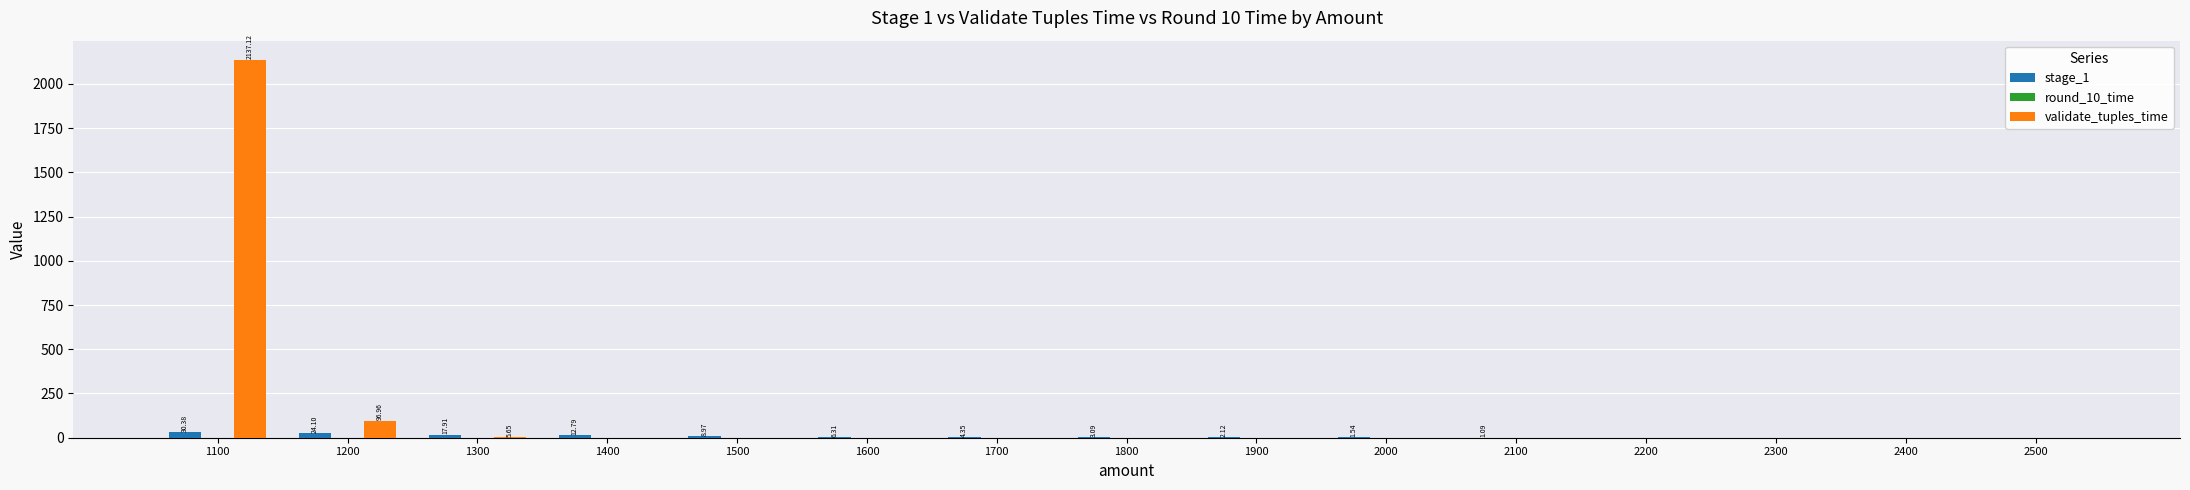

What is the sum of all stage_1 values?

114.9